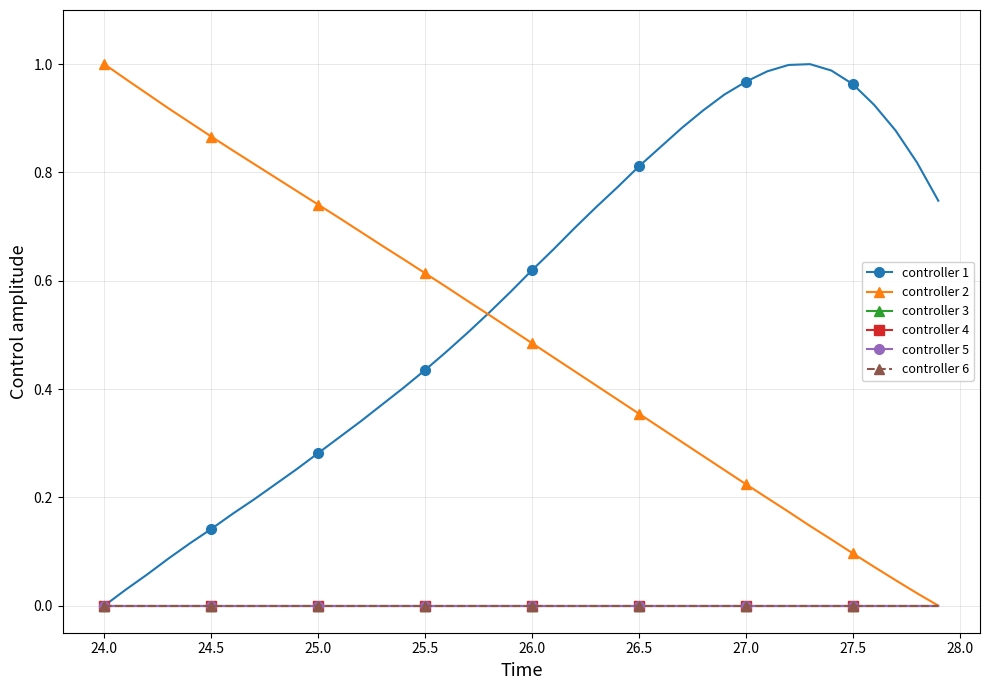

True or false: controller 1 and controller 6 intersect in this chart.

False